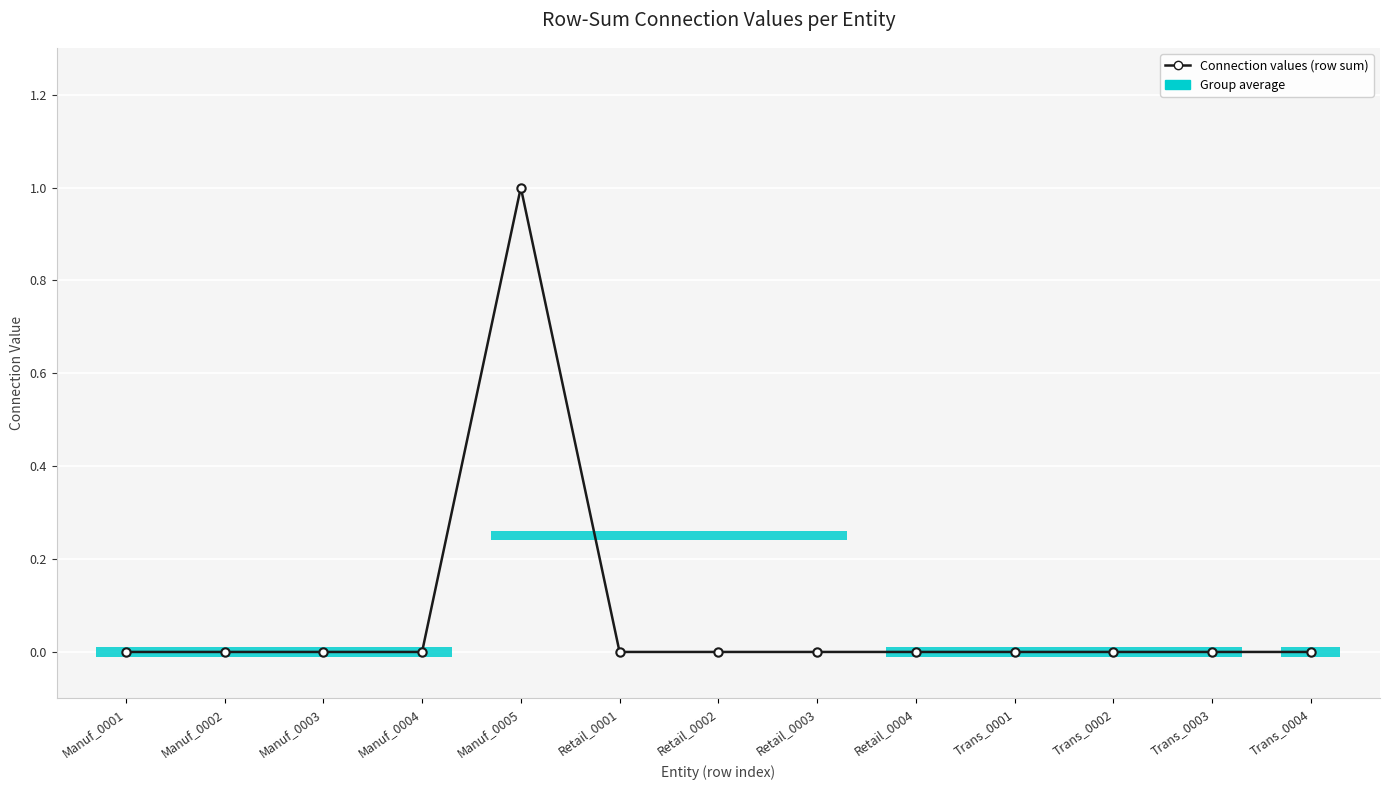

What is the label of the 1st bar from the left?

Manuf_0001